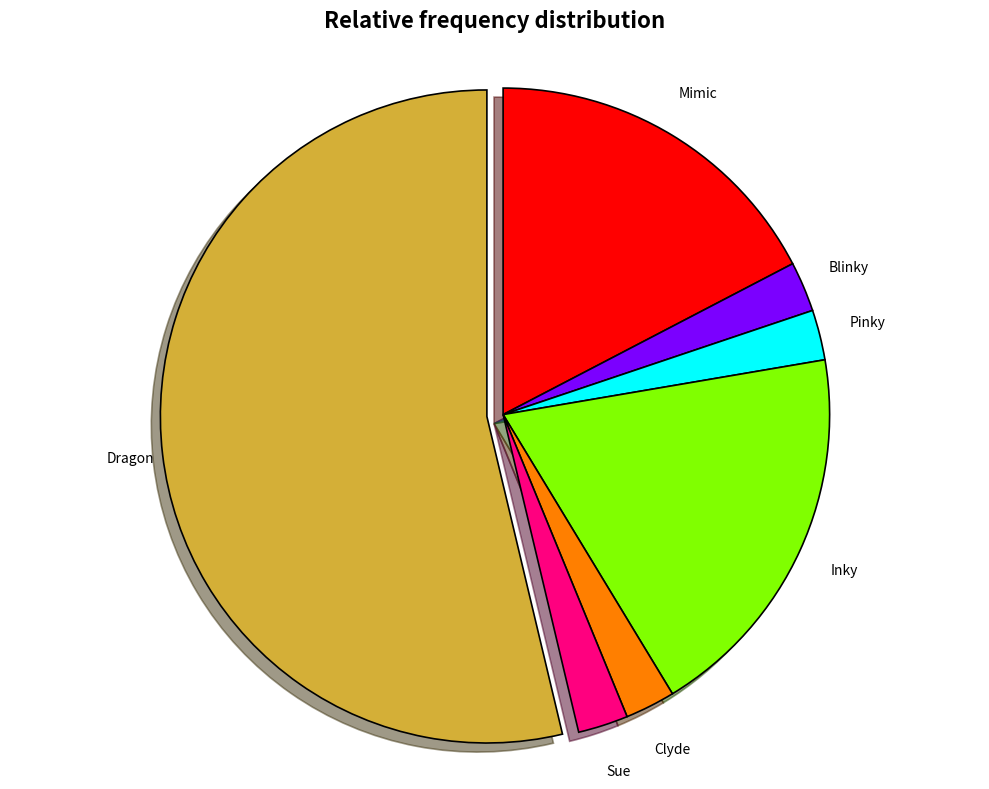

Combined, do Blinky and Dragon account for over 50%?

Yes